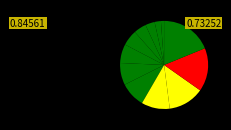

Count the number of slices in the pie.

12